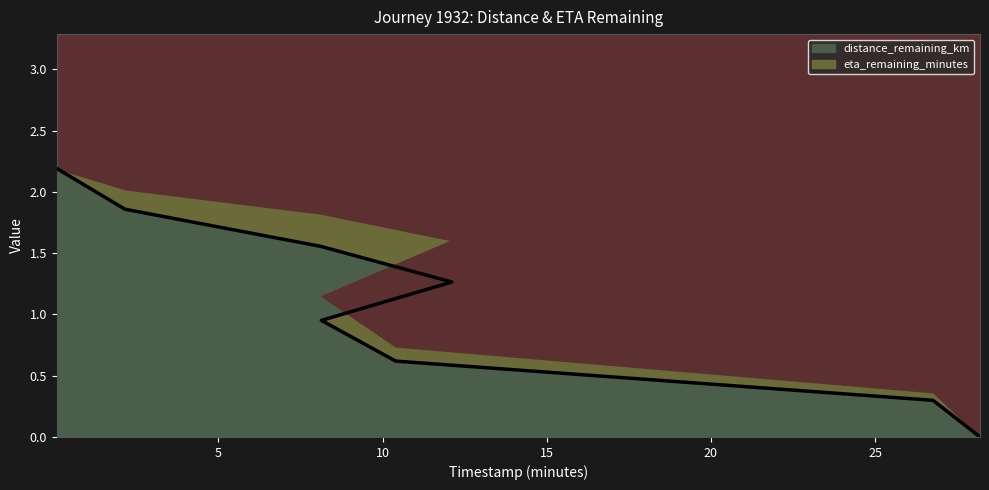

How many values are below 1?

4